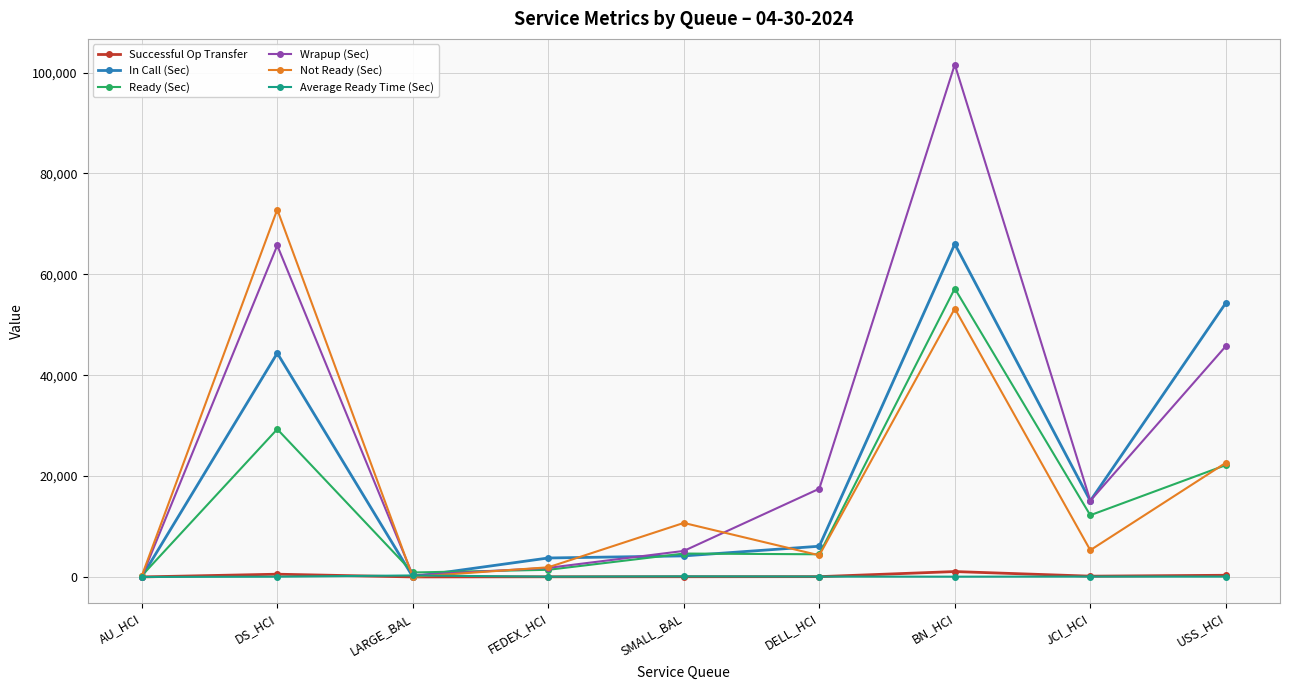

Where is the first local maximum for Not Ready (Sec)?

DS_HCI